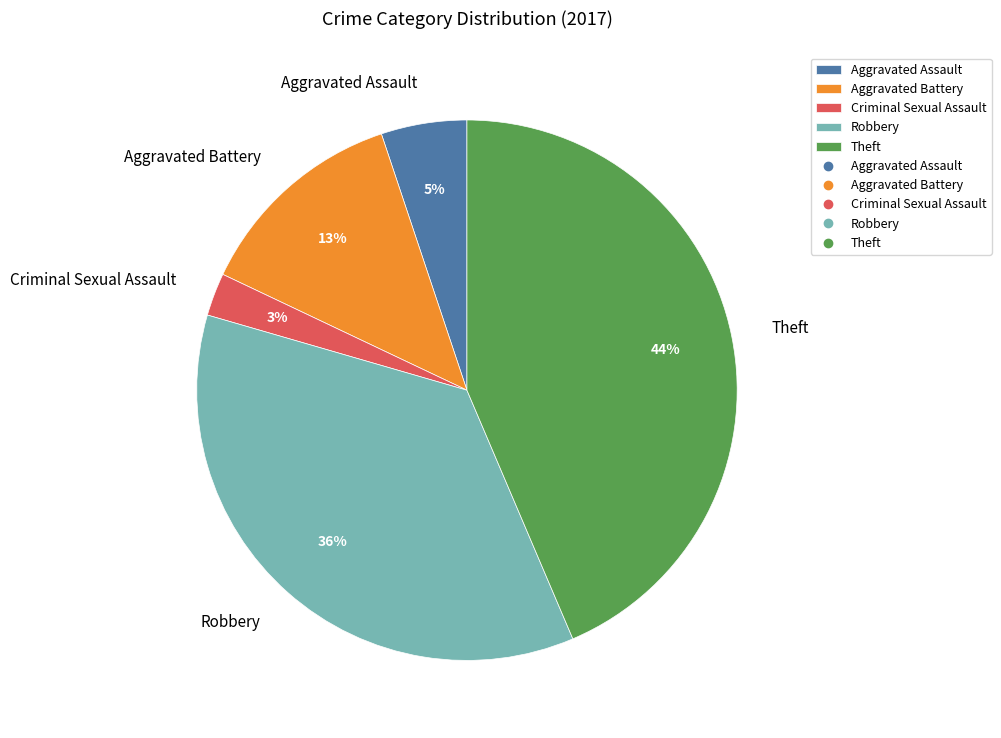

Between Theft and Criminal Sexual Assault, which is larger?

Theft